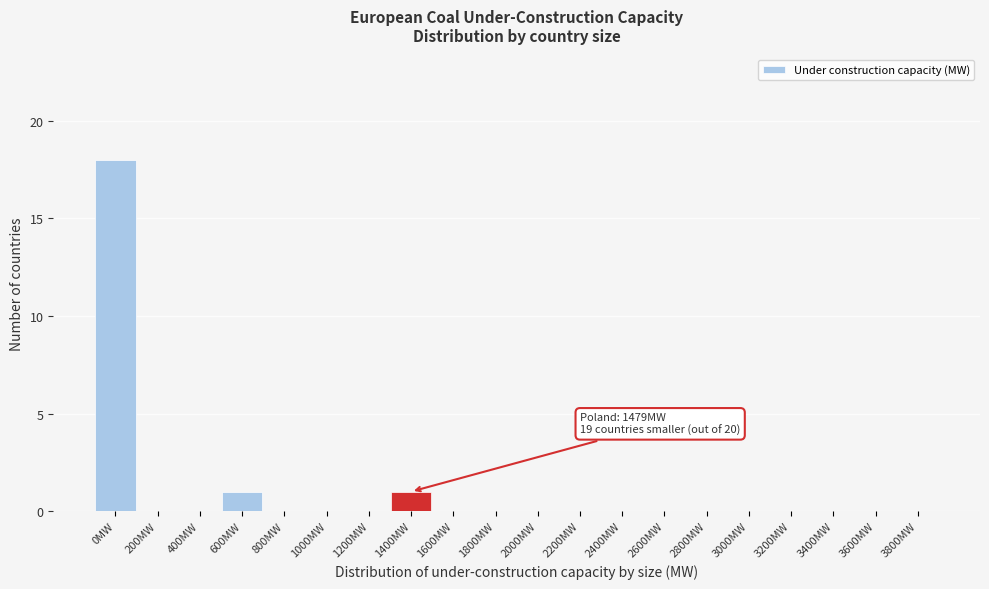

Reading left to right, list all the values displayed in this chart.

0MW=18	200MW=0	400MW=0	600MW=1	800MW=0	1000MW=0	1200MW=0	1400MW=1	1600MW=0	1800MW=0	2000MW=0	2200MW=0	2400MW=0	2600MW=0	2800MW=0	3000MW=0	3200MW=0	3400MW=0	3600MW=0	3800MW=0